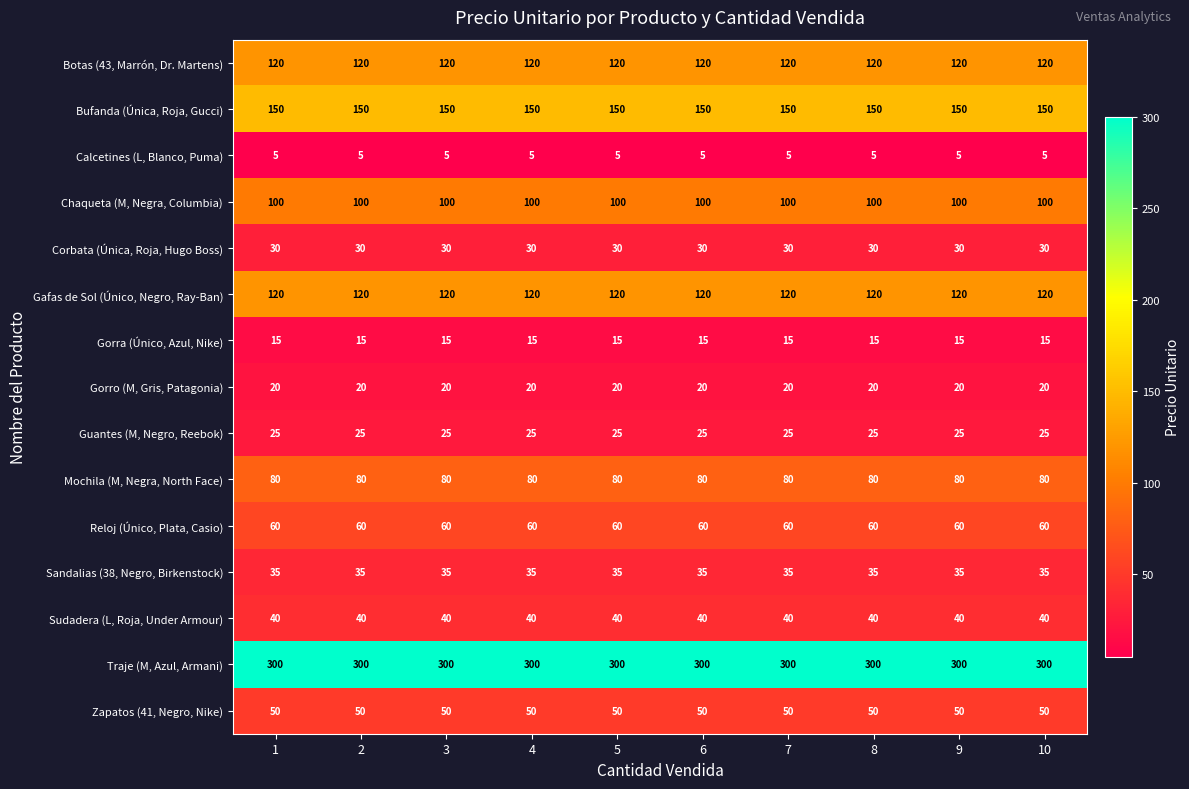

At how many categories does at least one series exceed 114?

10